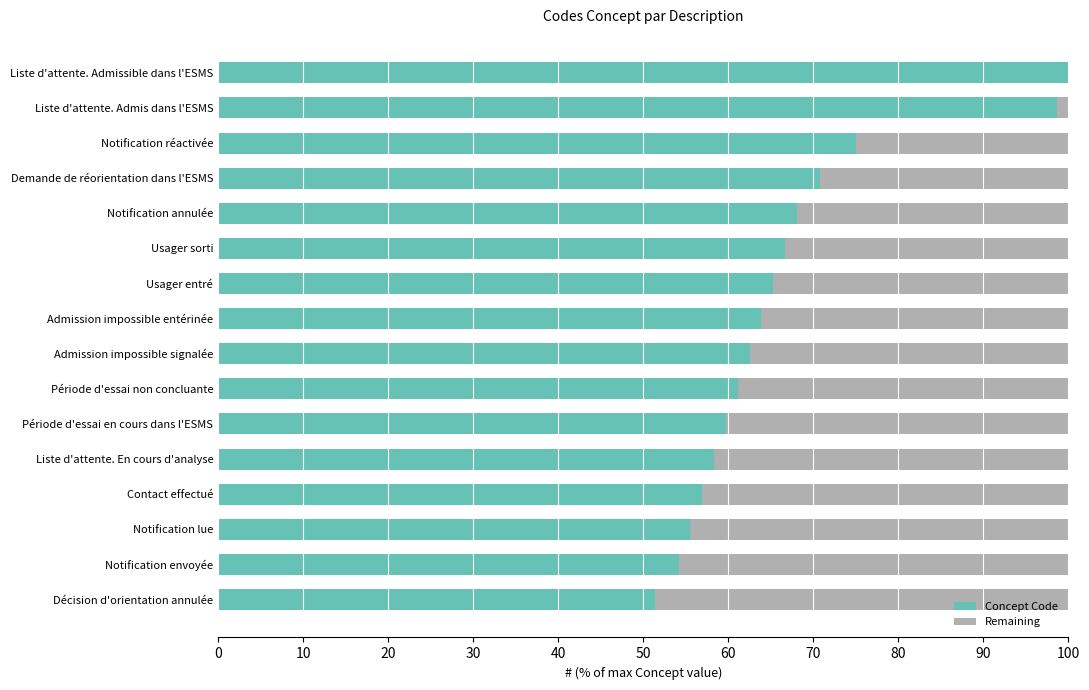

What is the total value across all series at Notification annulée?

100.0